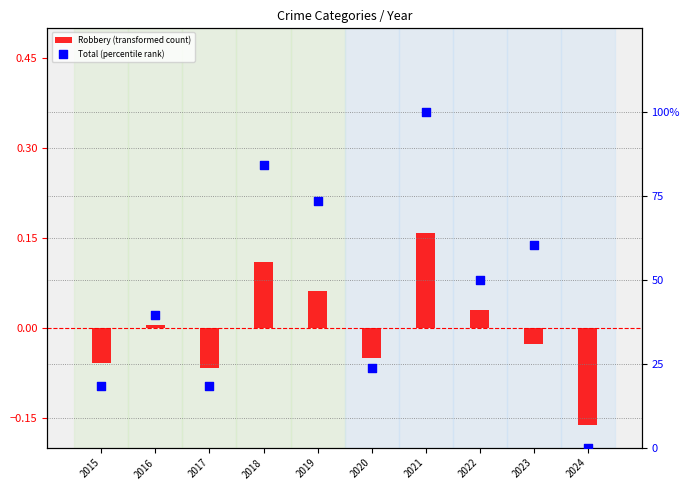

Which series reaches the maximum Y coordinate?

Total (percentile rank)